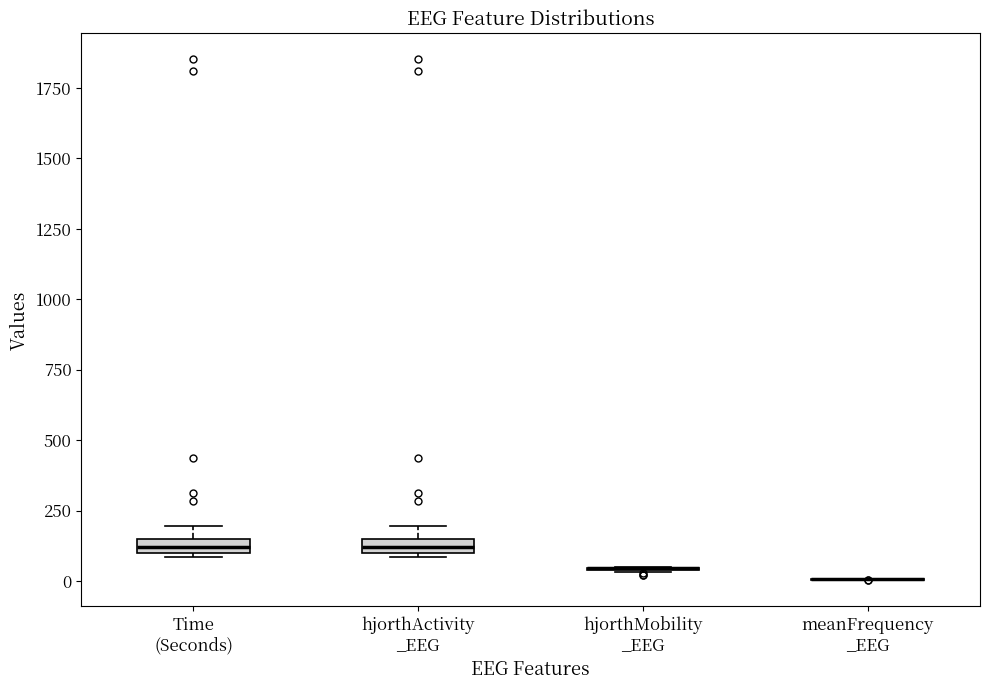

Where is the lower edge of the box for Time (Seconds) on the y-axis? The values are not printed on the chart, so give them approximately, as read against the axis.

100